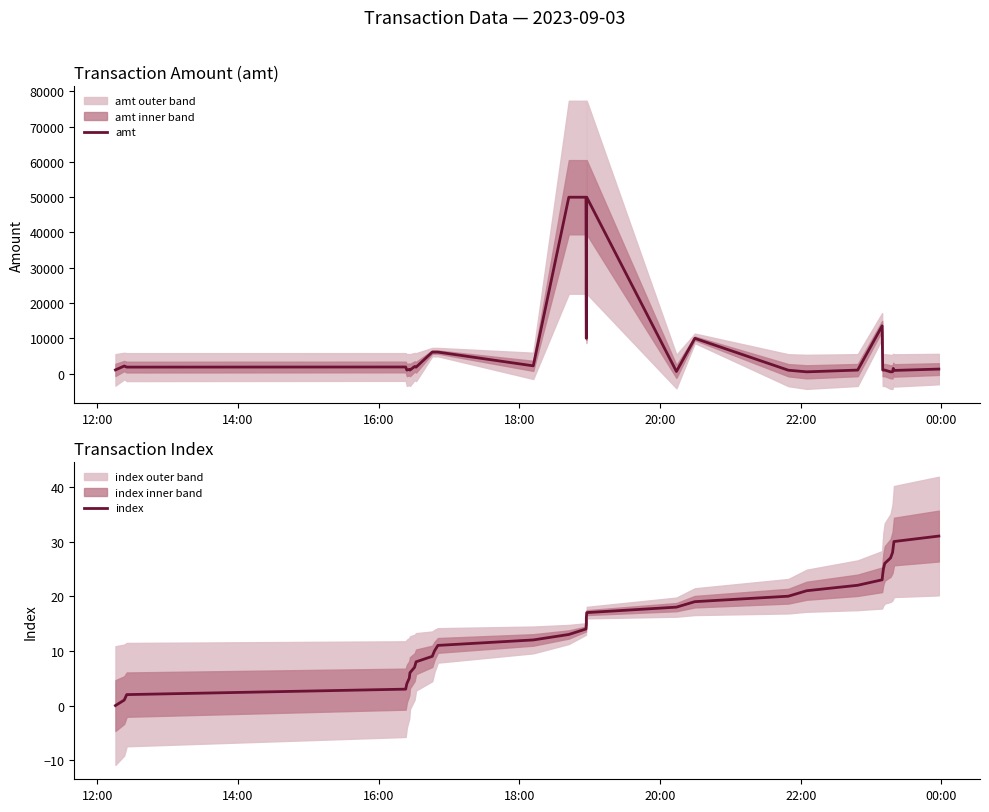

How many data points does each series have?

32